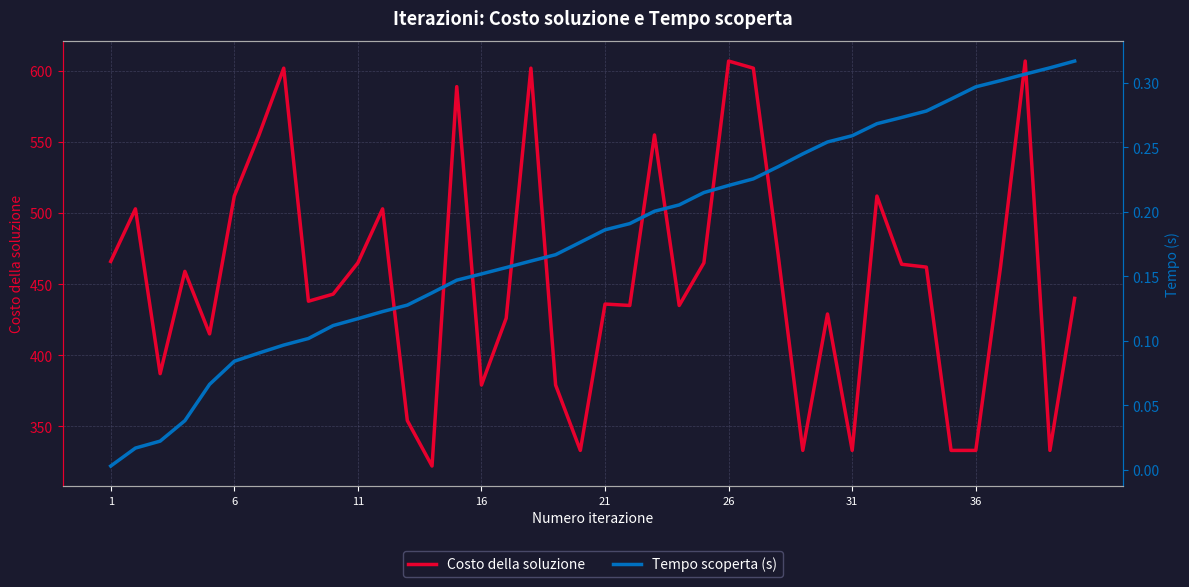

What is the lowest value of the Costo della soluzione series?

322